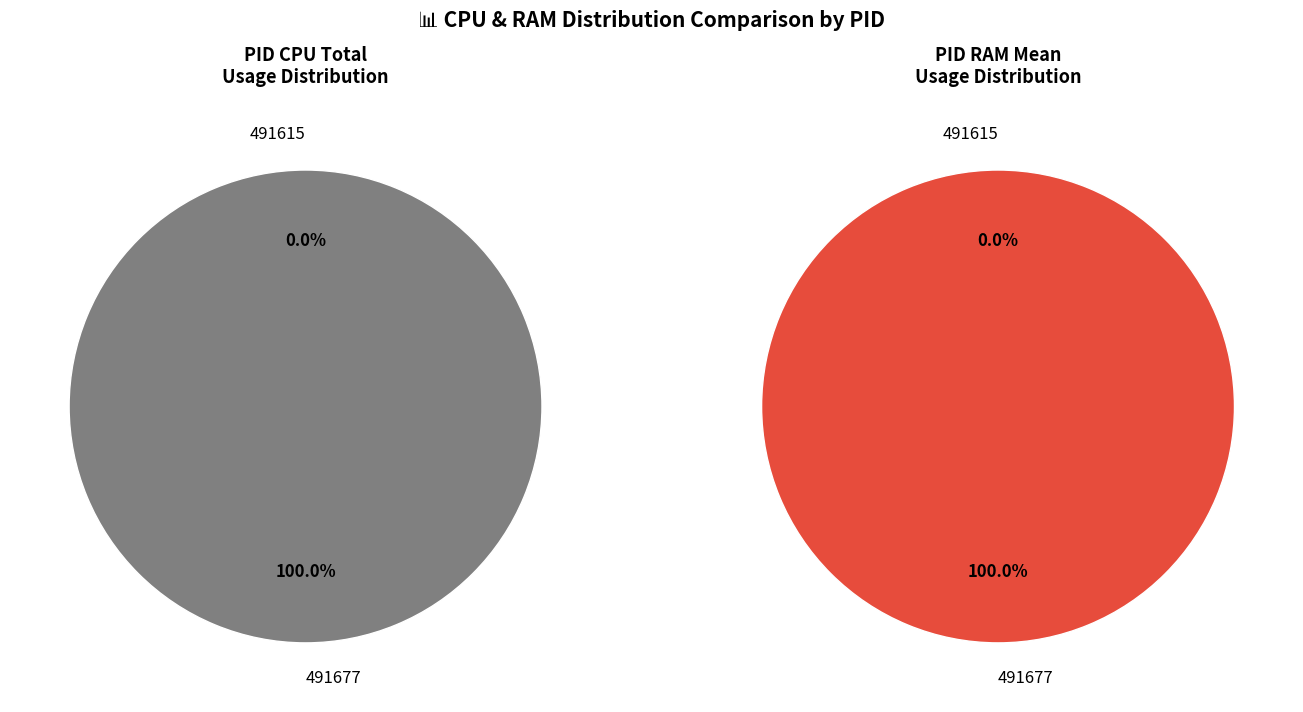

What is the largest slice in the pie chart?

491677